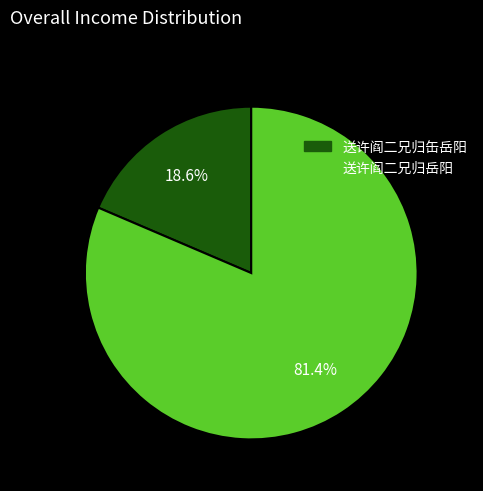

Does 送许阎二兄归缶岳阳 account for over 50% of the chart?

No